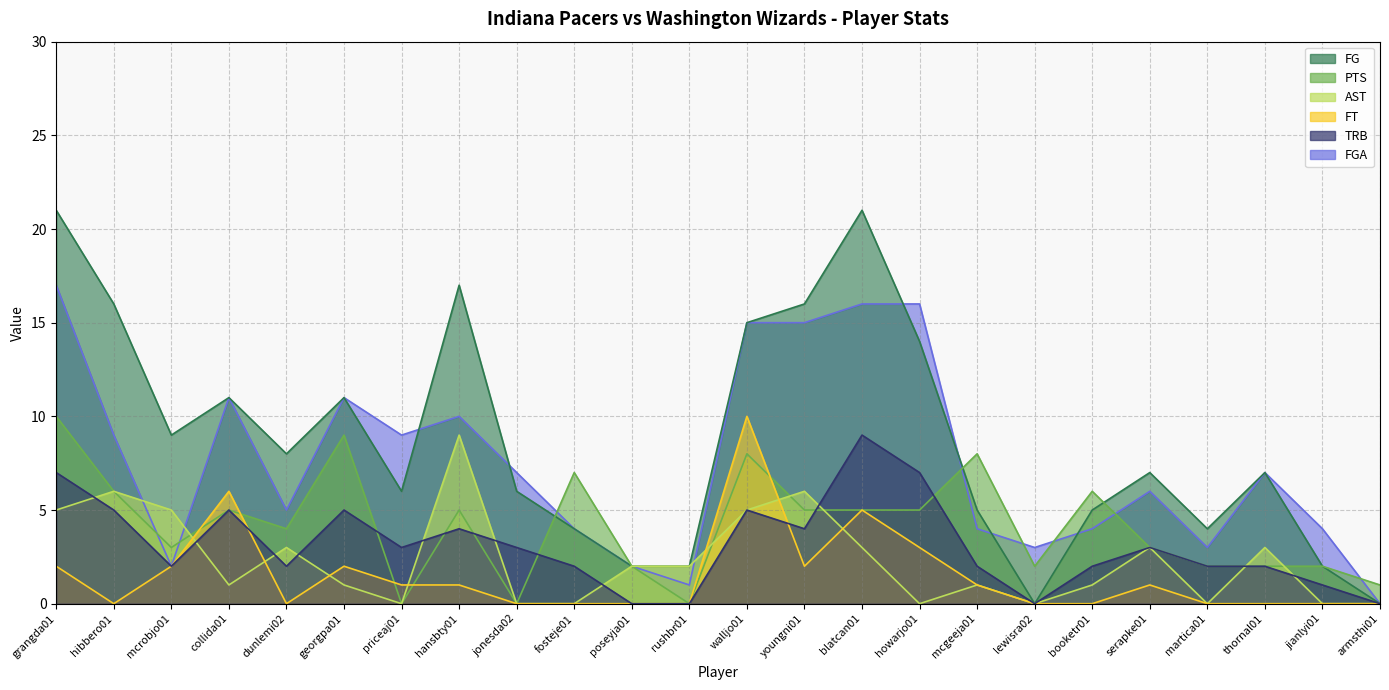

True or false: FT and FGA intersect in this chart.

True